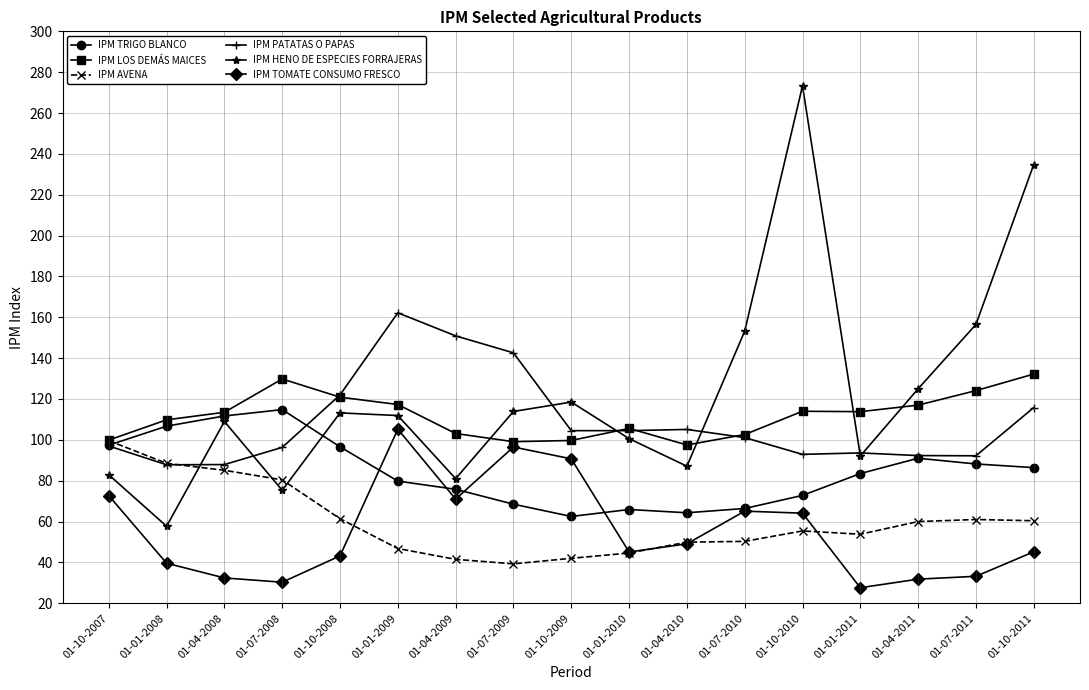

Count the number of data series in this chart.

6